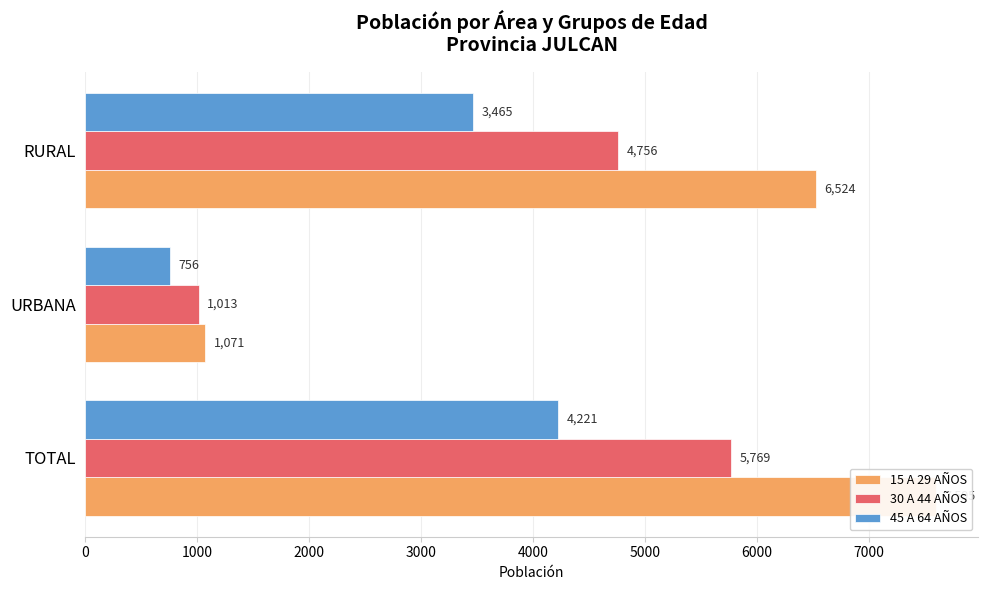

Which series has the largest range (max minus min)?

15 A 29 AÑOS